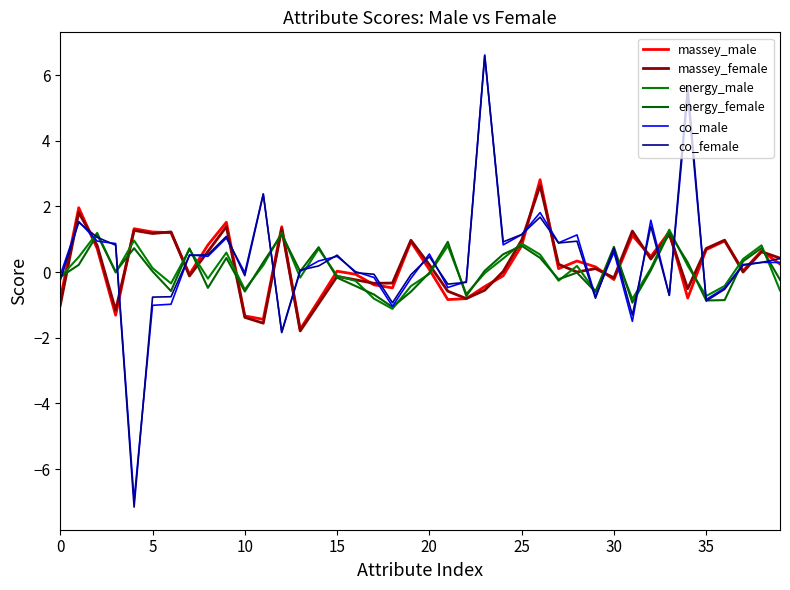

What is the average value of the massey_male series?

0.2